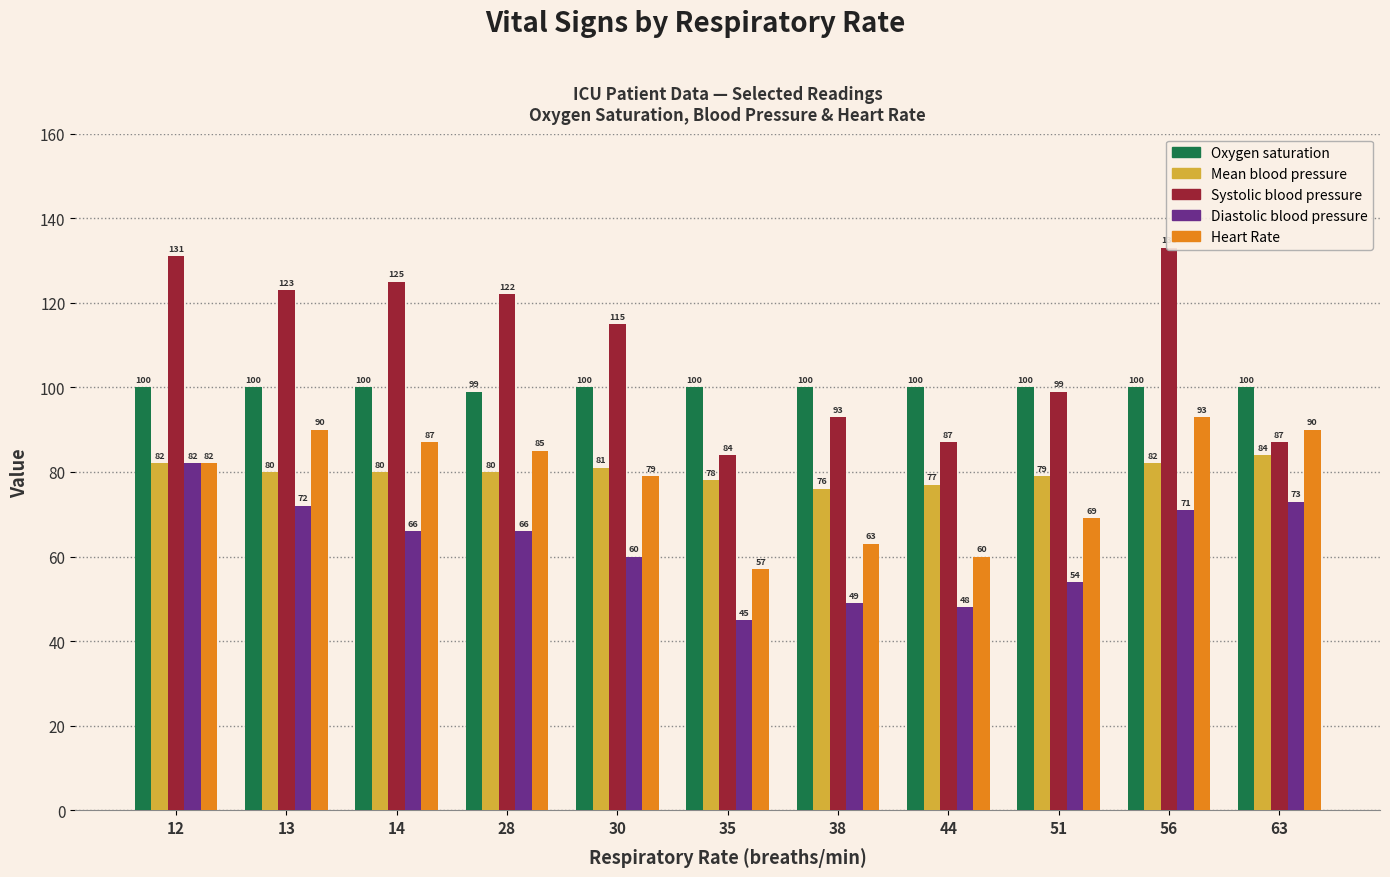

What is the total value across all series at 51?

401